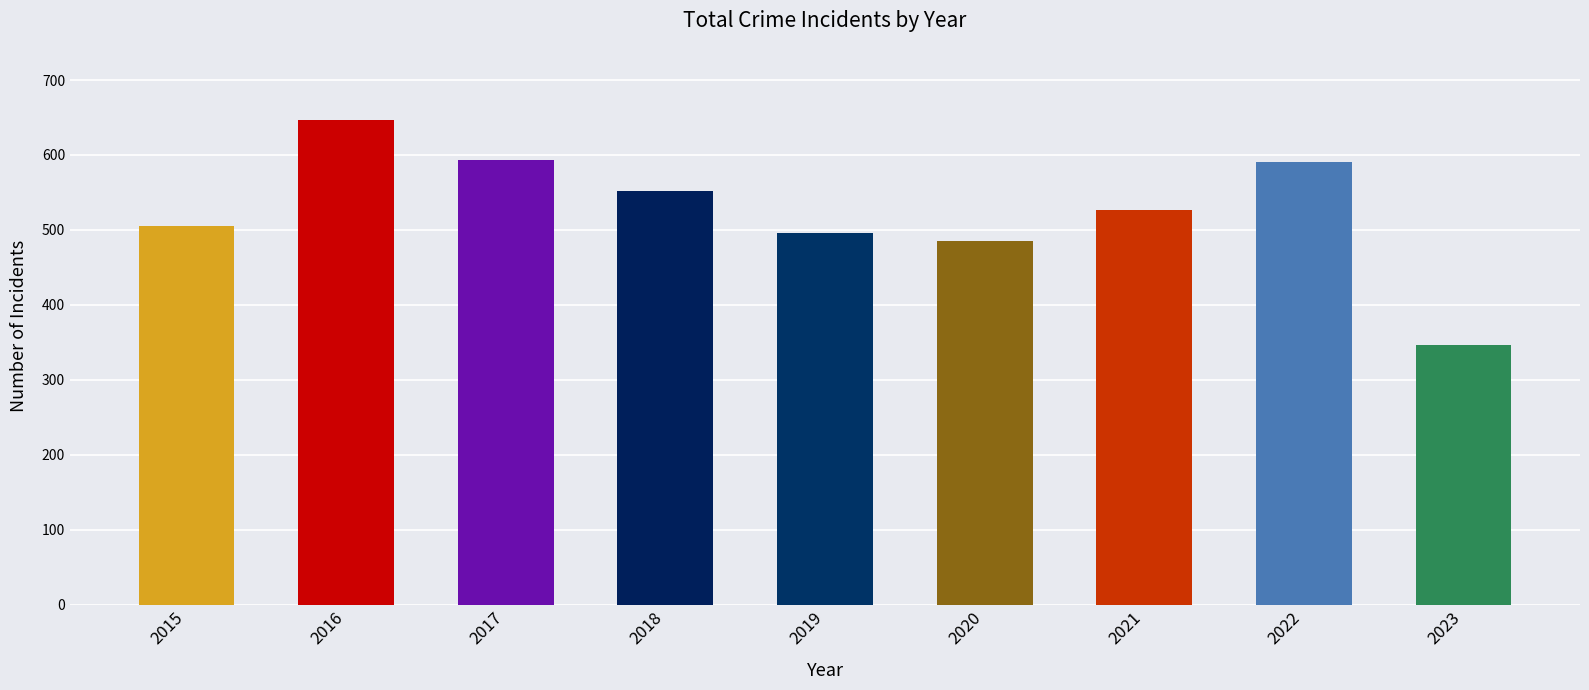

What value does the data have at 2016?

646